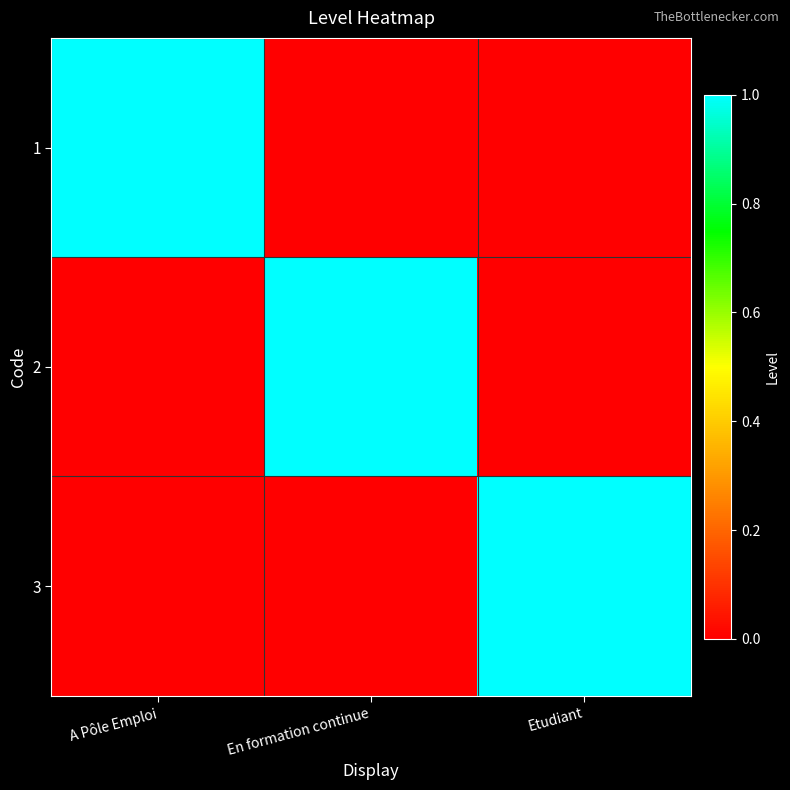

How many series are shown in this chart?

3